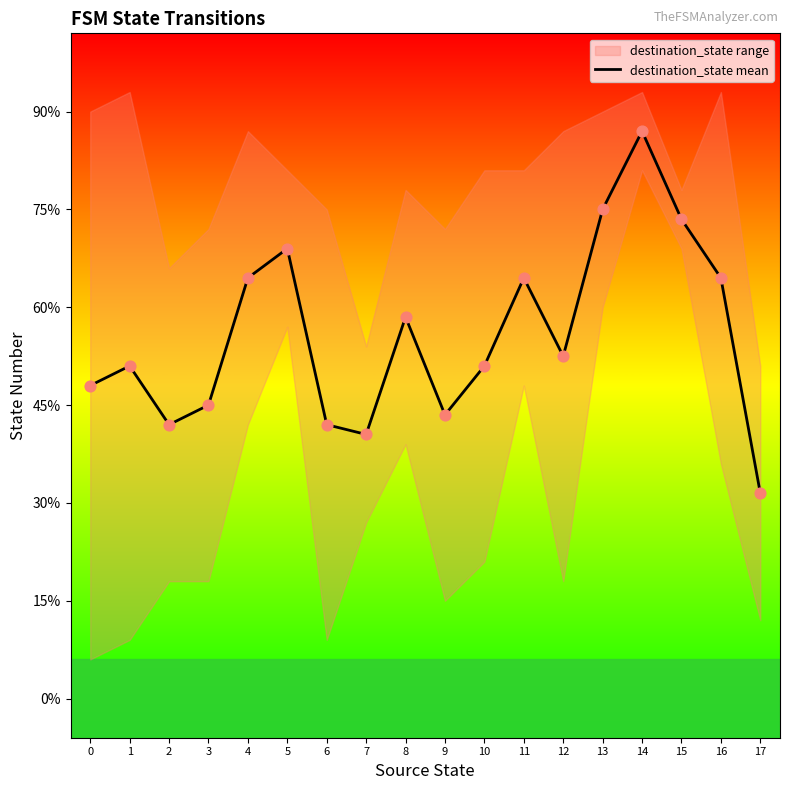

Which has a higher value, 13 or 1?

13